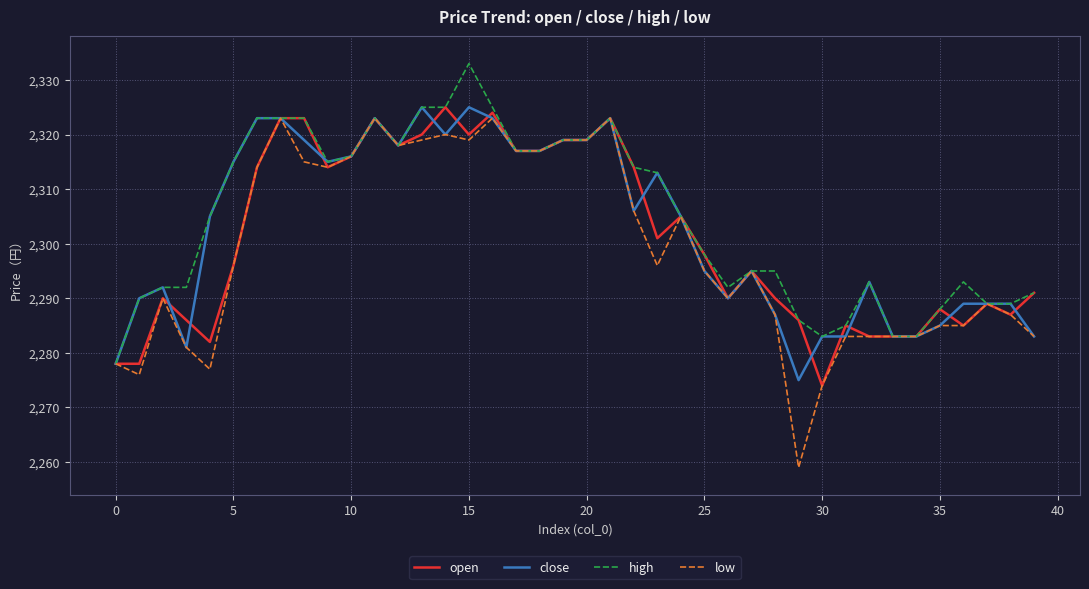

What is the highest value of the low series?

2323